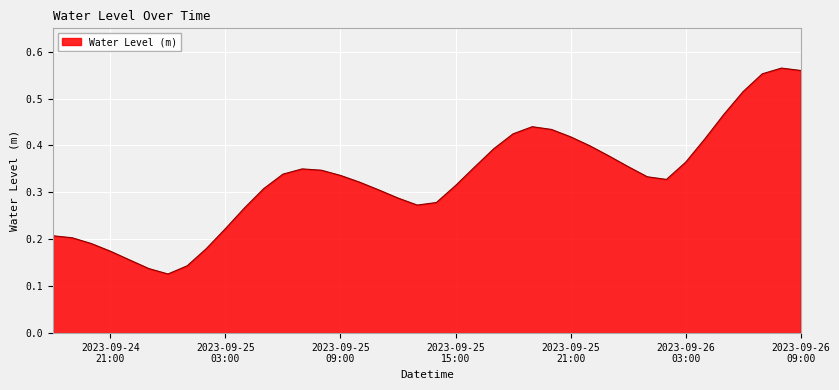

How many values are between 0 and 1?

40